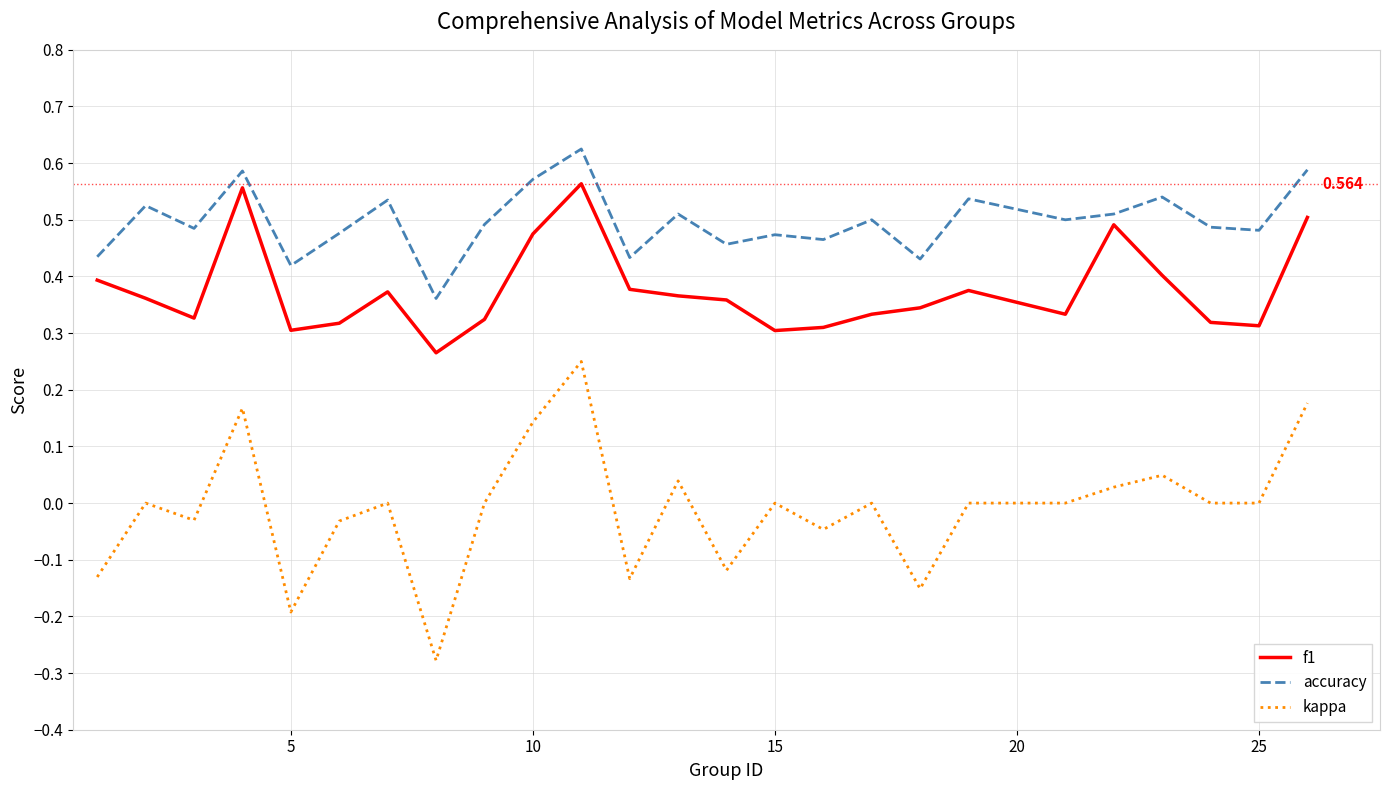

True or false: f1 has more than 1 points higher than both neighbors.

True